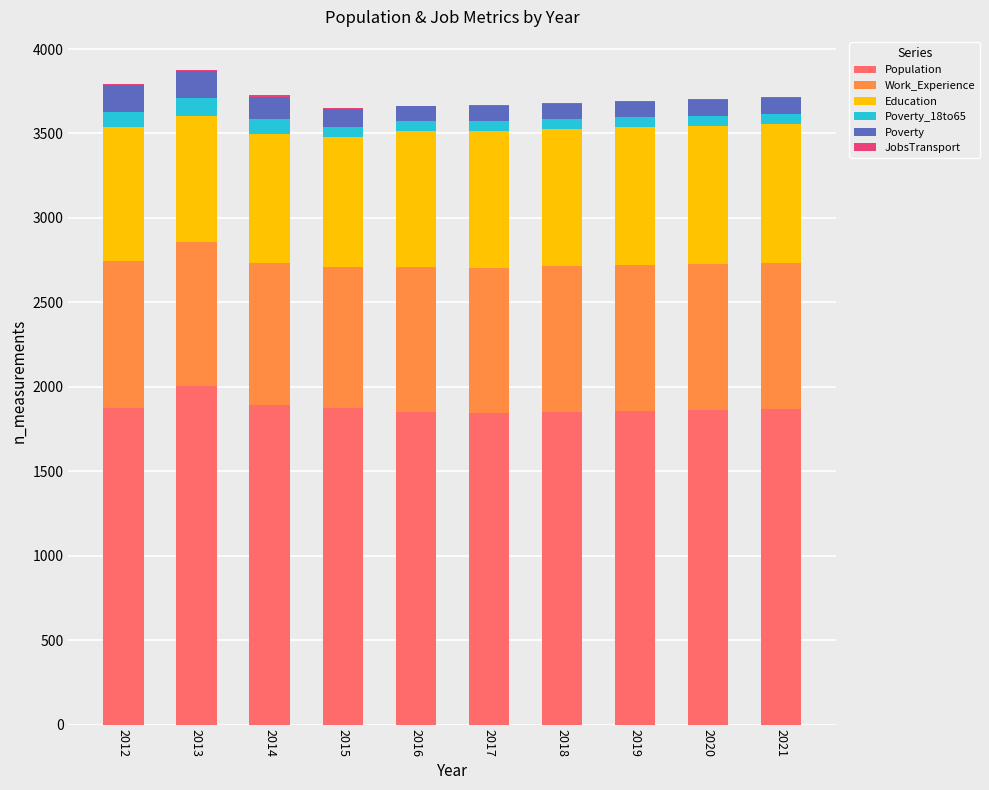

The value of Population at 2015 is 1139. True or false?

False